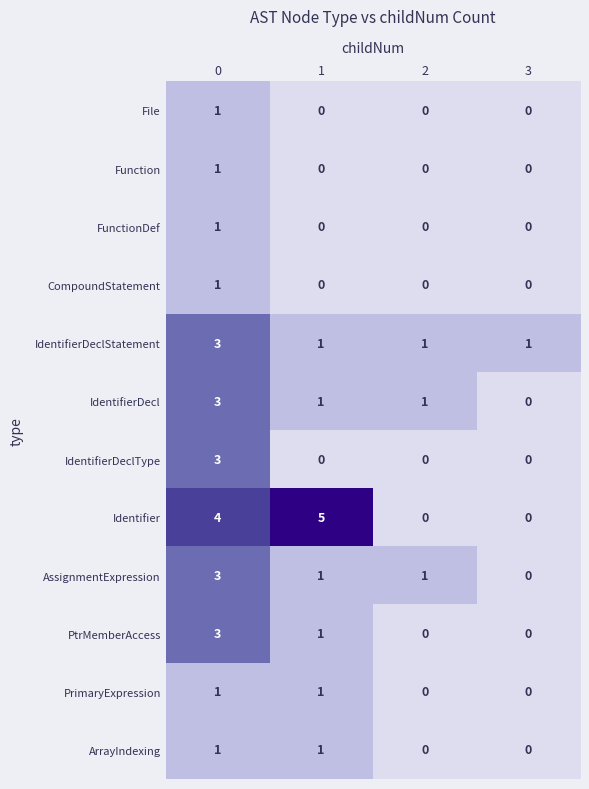

Is it true that File equals -1 at 3?

False